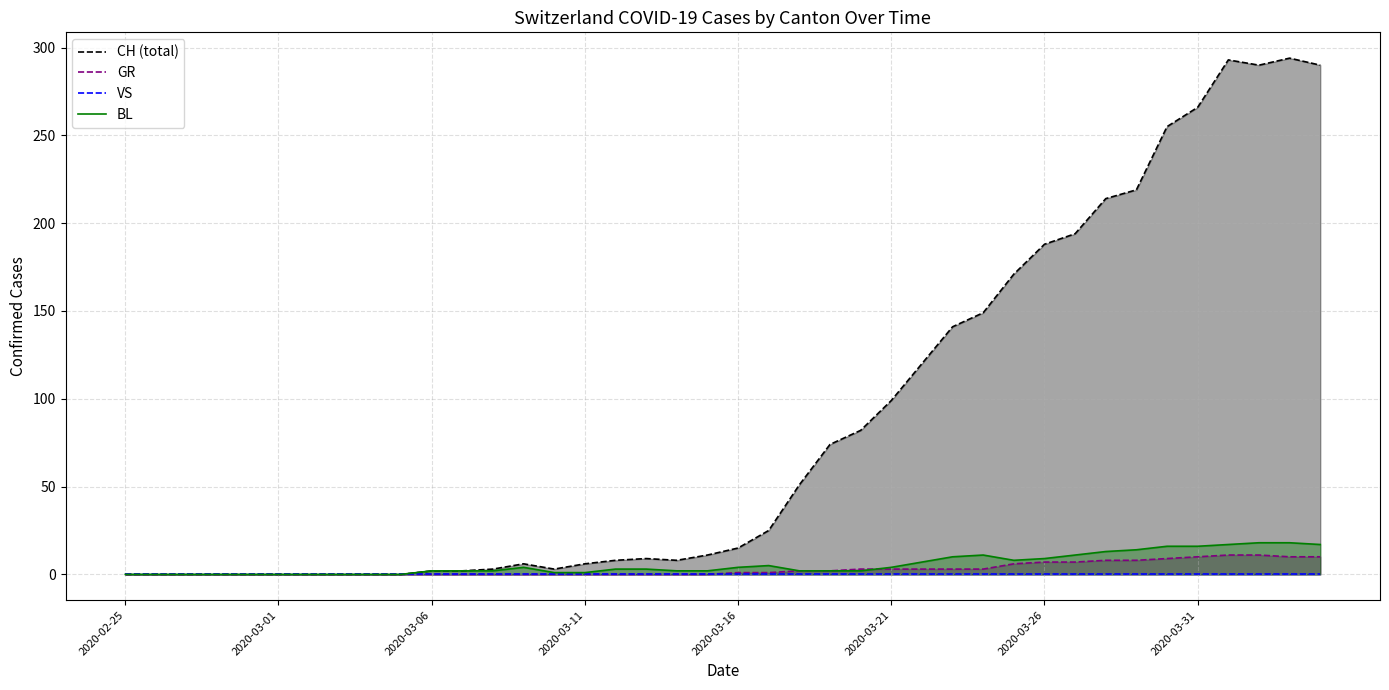

What is the sum of the GR values at 23 and 38?

12